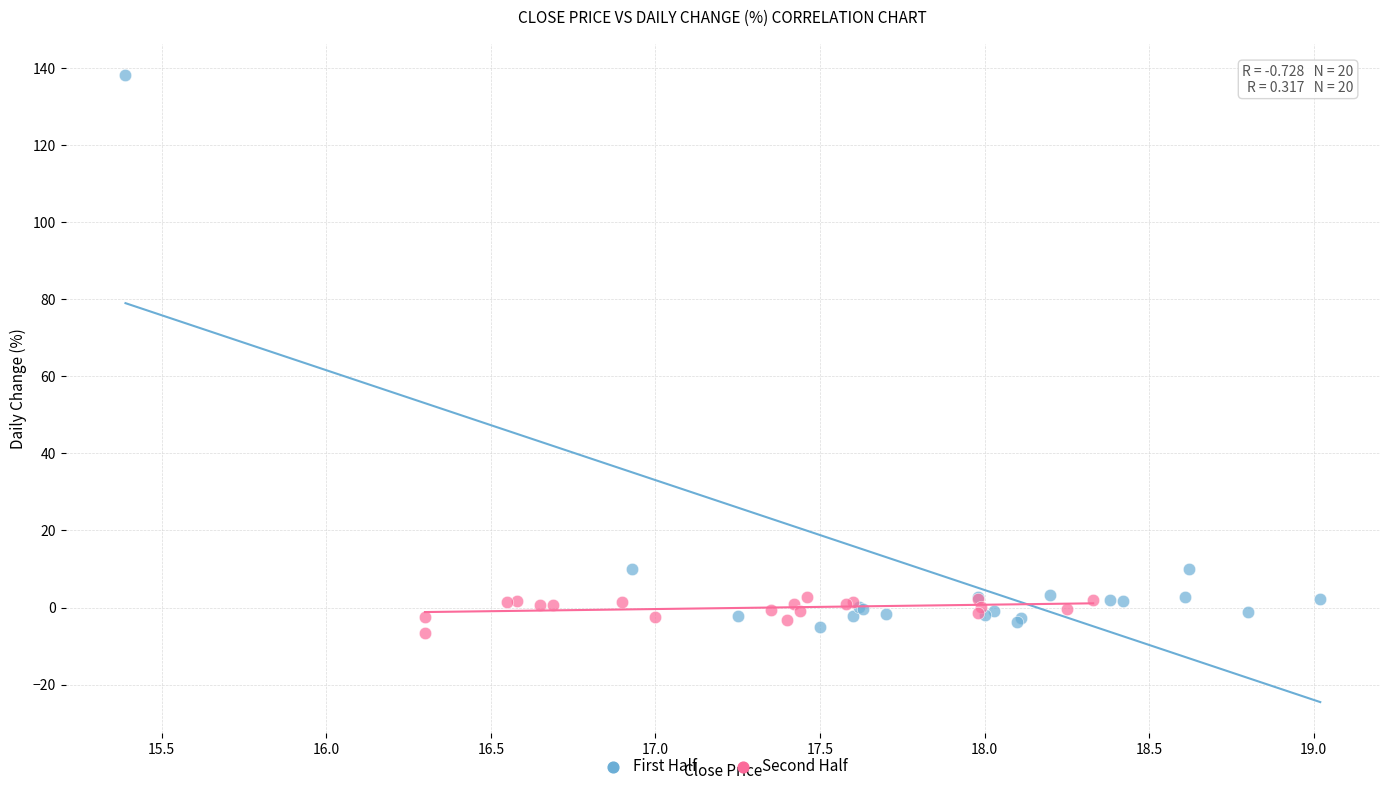

Which series has the largest Y range (max minus min)?

First Half